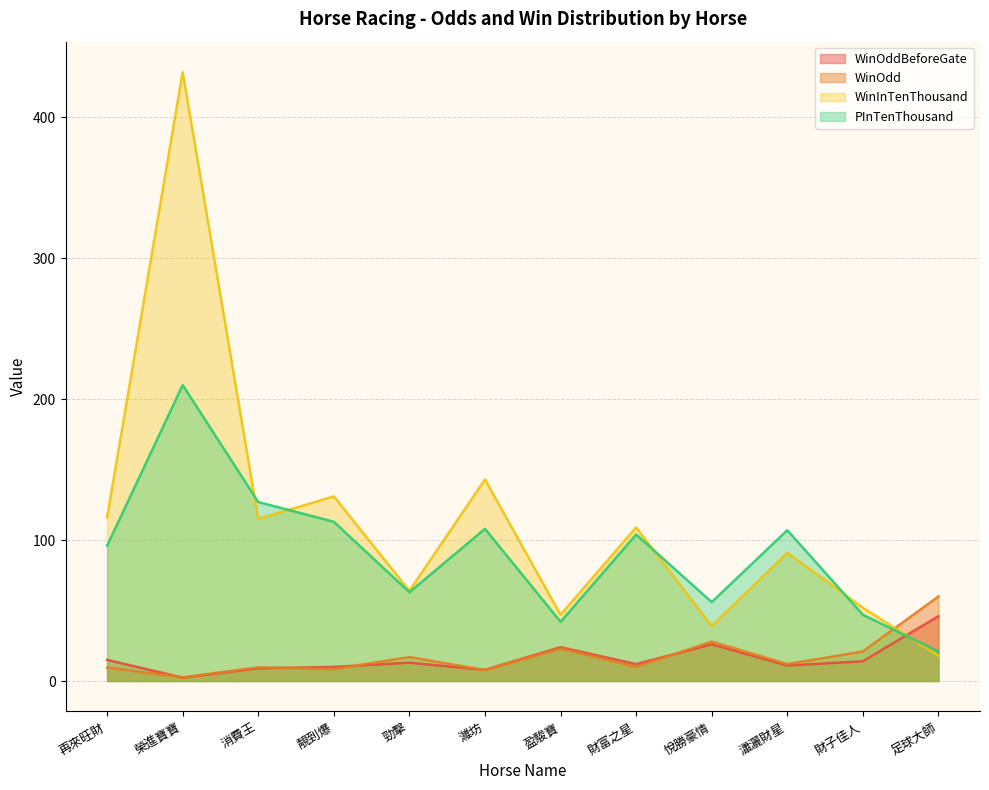

What is the difference between the maximum and minimum values in the WinOddBeforeGate series?

43.6